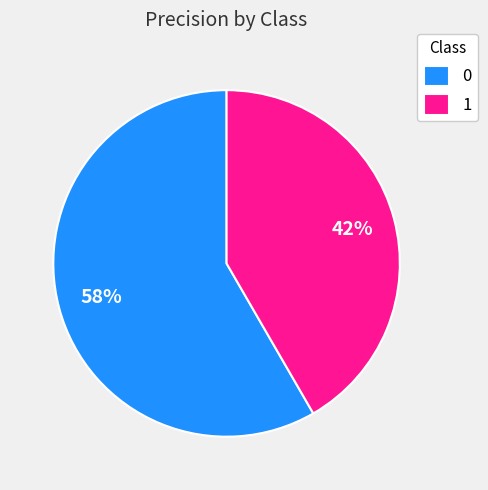

To the nearest percent, what is the combined percentage of 0 and 1?

100%